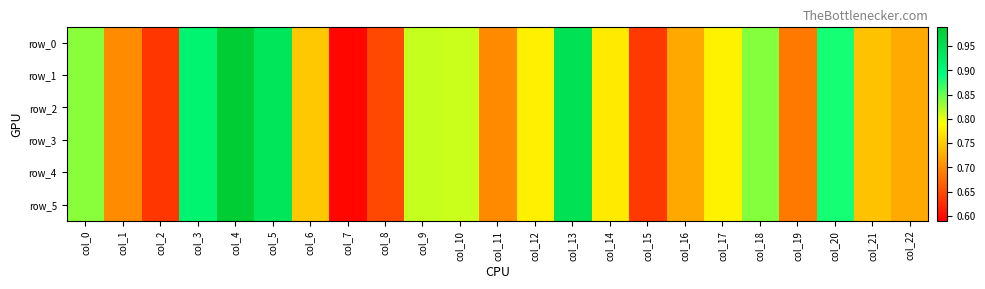

At which category is the sum across all series the highest?

col_4